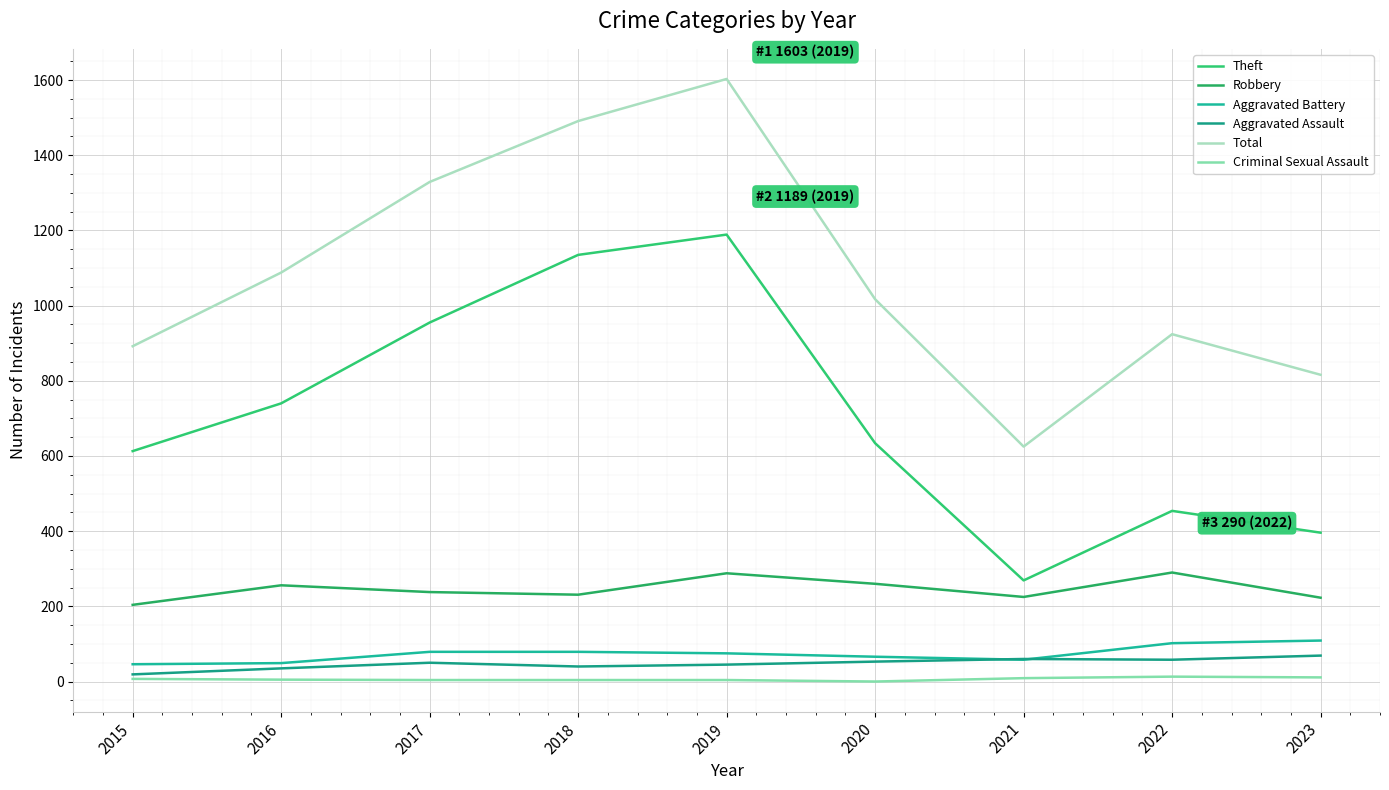

How many lines are shown in the chart?

6